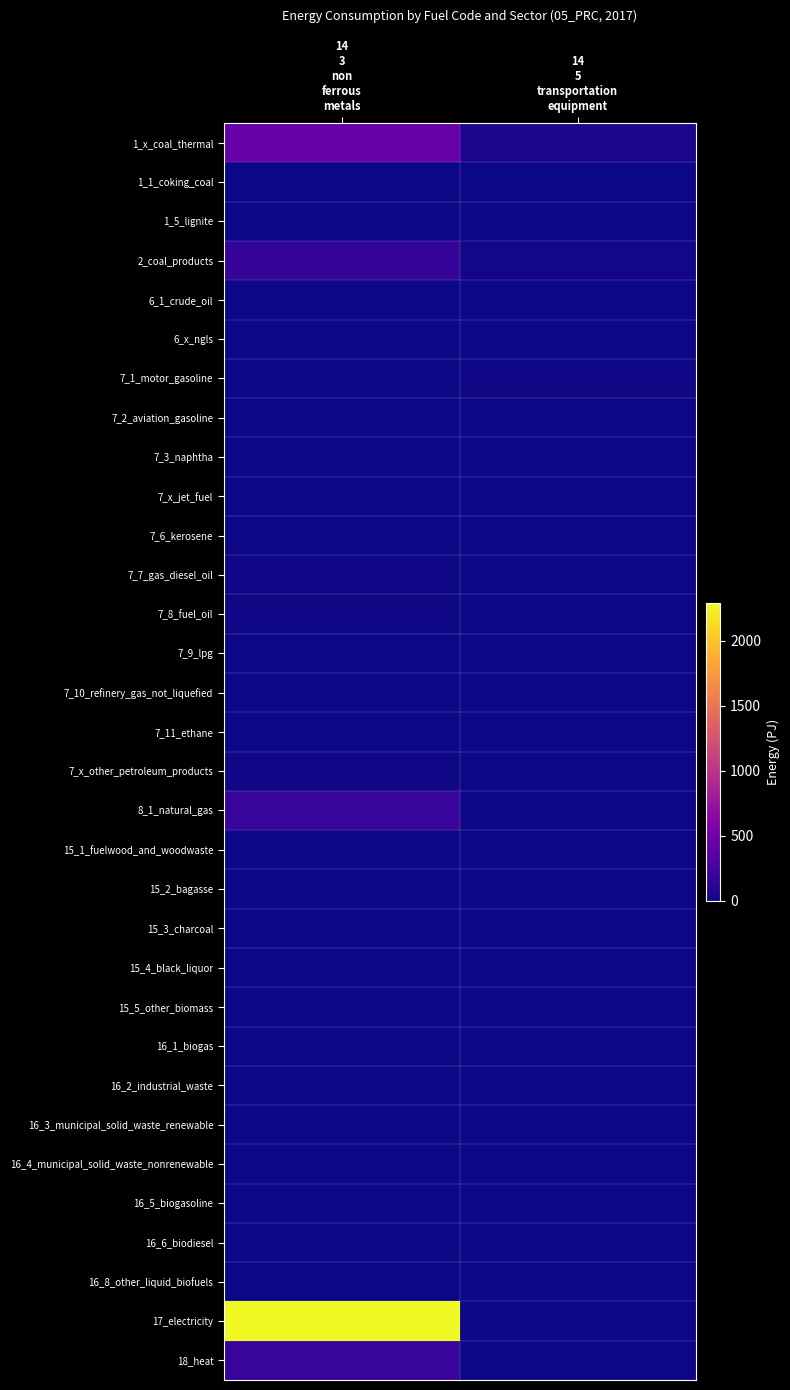

What is the spread (max minus min) of values at 14
3
non
ferrous
metals?

2294.9